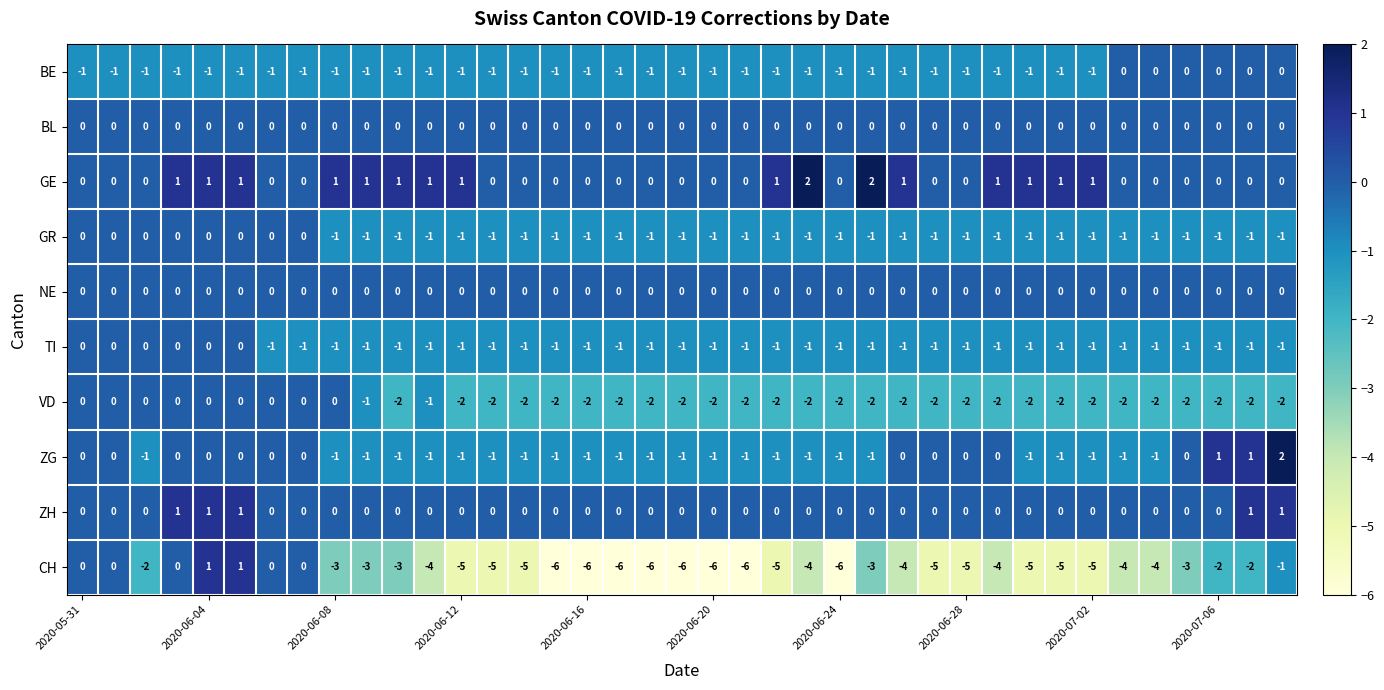

Which series has the largest total across all categories?

GE